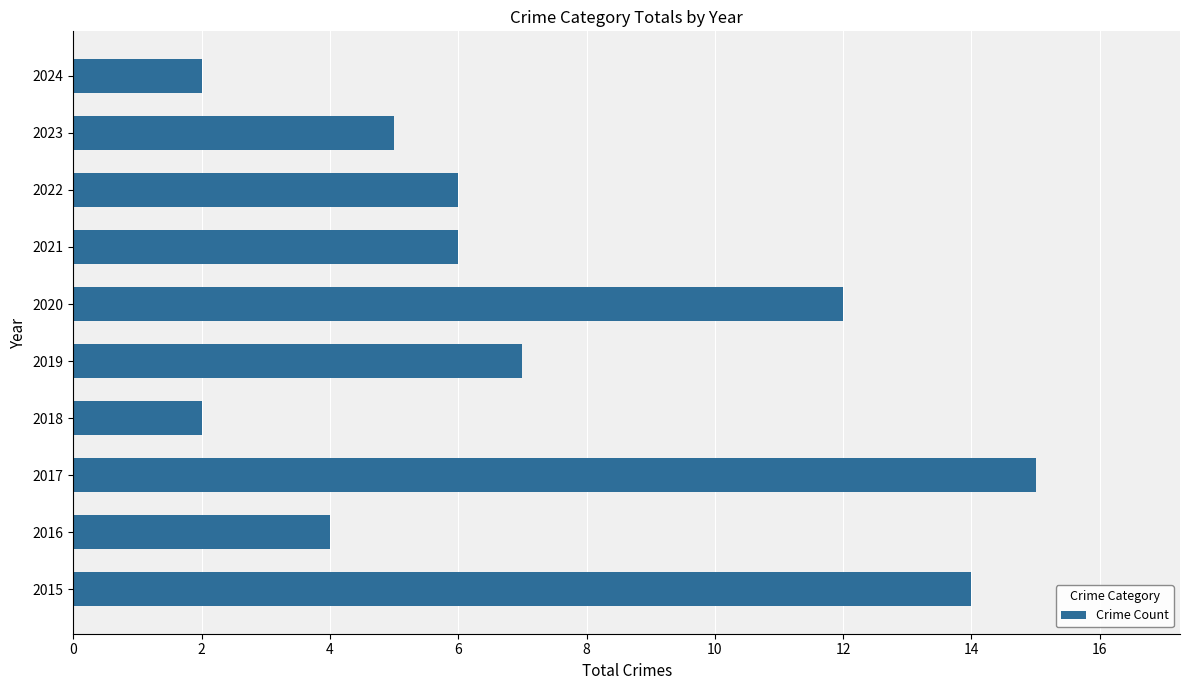

What is the difference between the maximum and second lowest values?

13